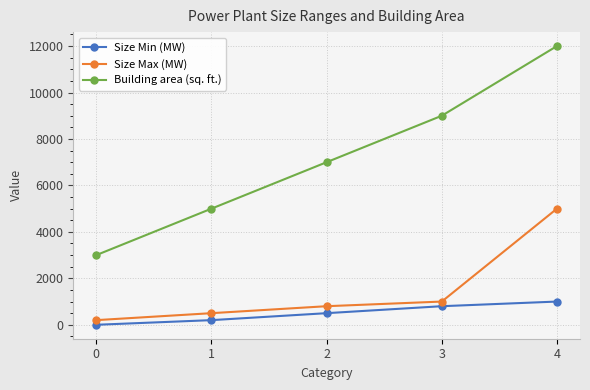

True or false: Size Max (MW) has more than 1 points higher than both neighbors.

False